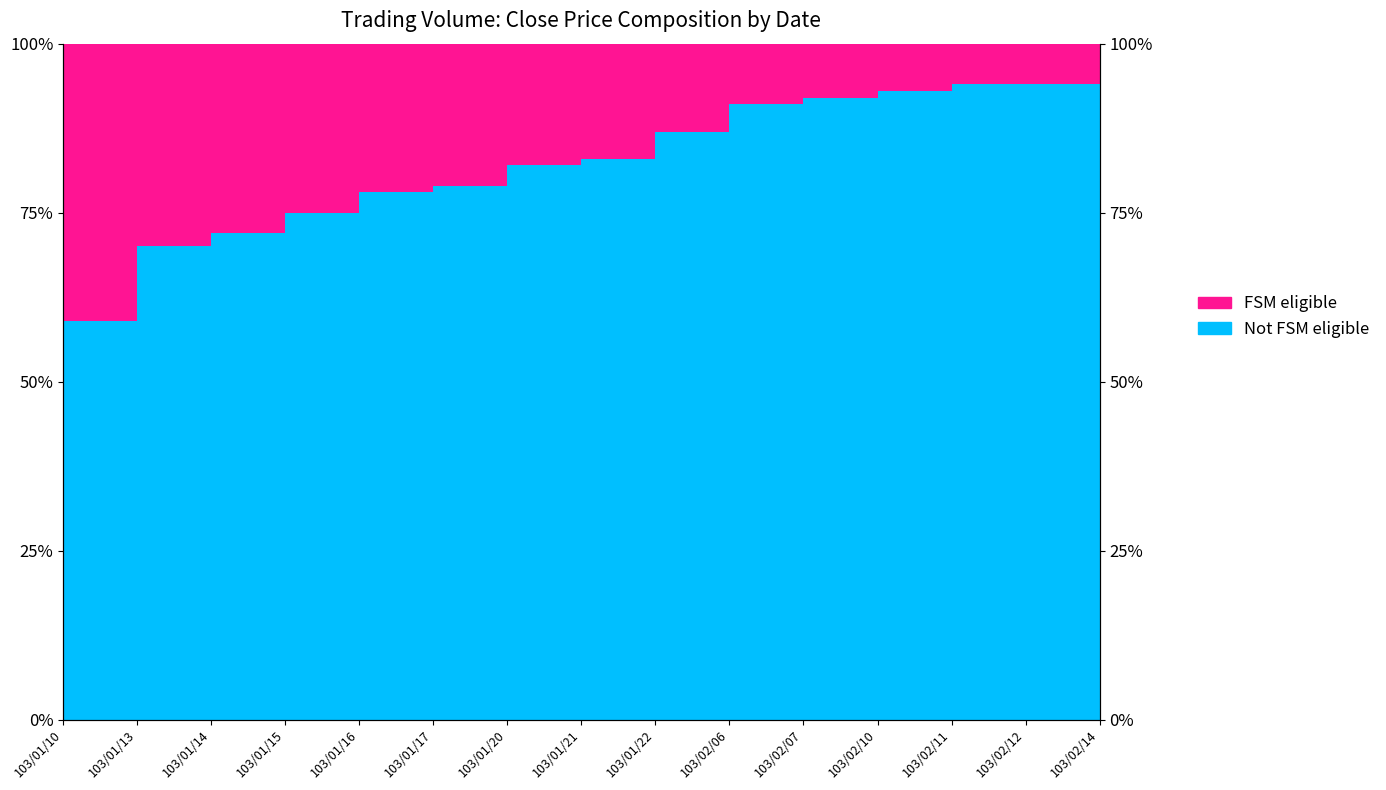

Which has a higher value, 103/01/16 or 103/02/12?

103/02/12